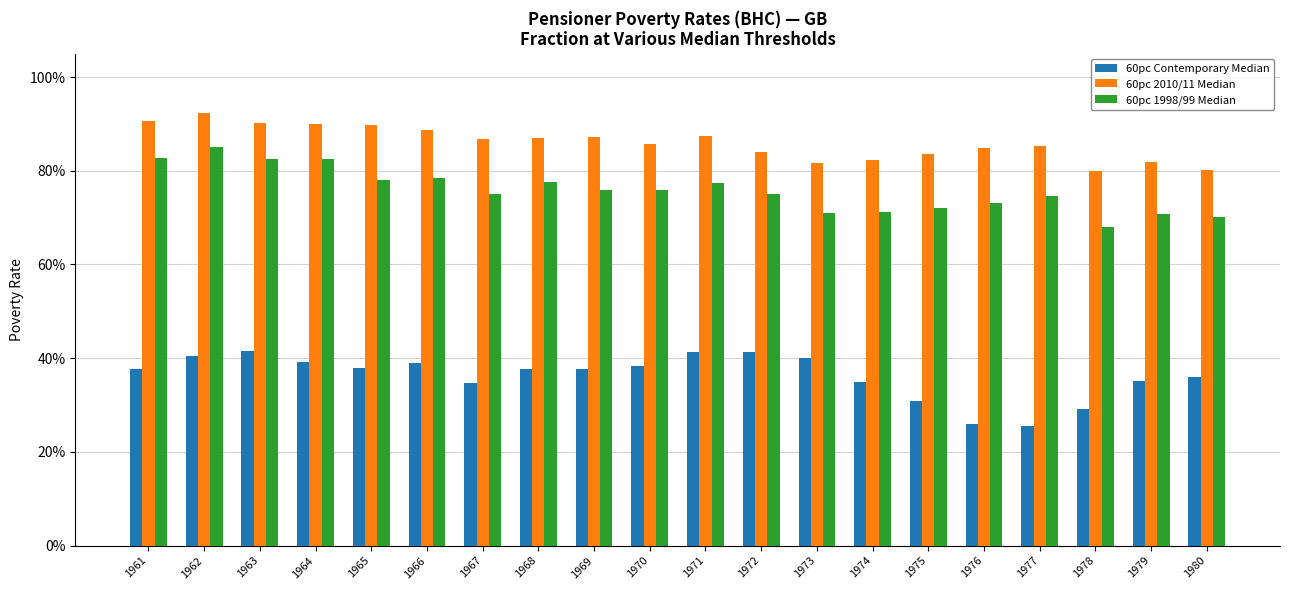

What are all the series names shown in the legend?

60pc Contemporary Median, 60pc 2010/11 Median, 60pc 1998/99 Median